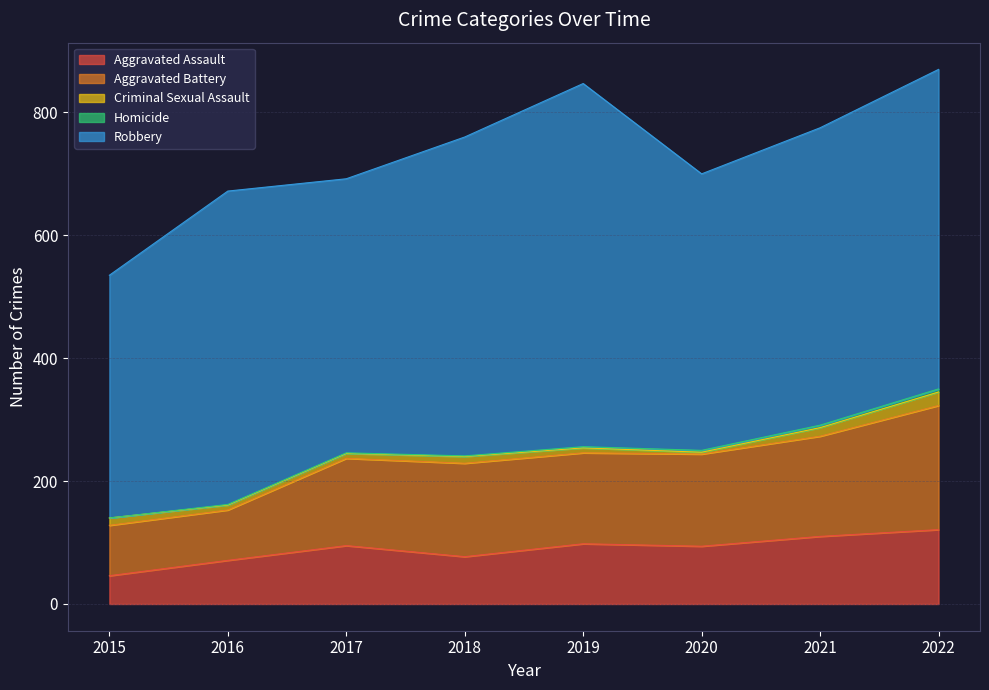

At how many categories does at least one series exceed 382?

8